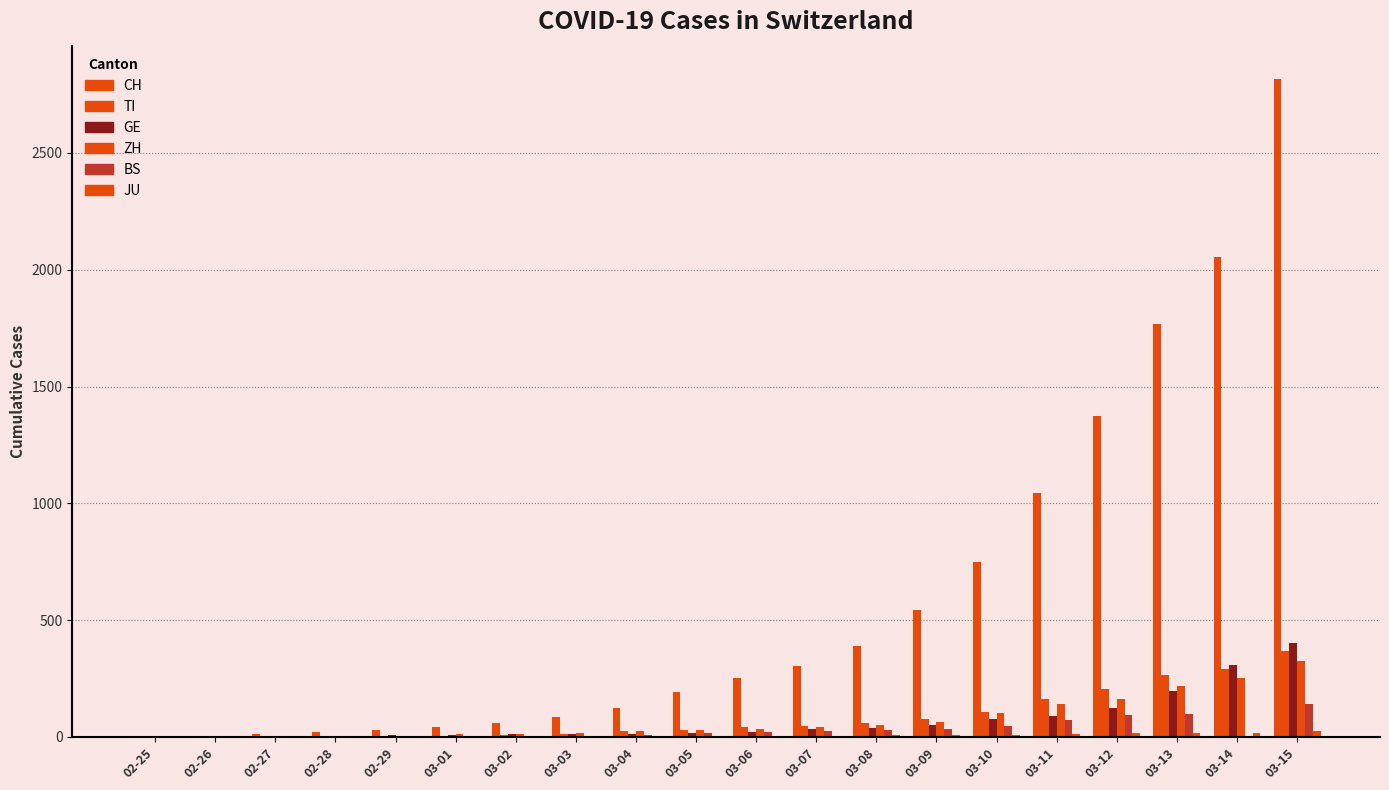

Are the bars grouped side by side (vs. stacked)?

Yes